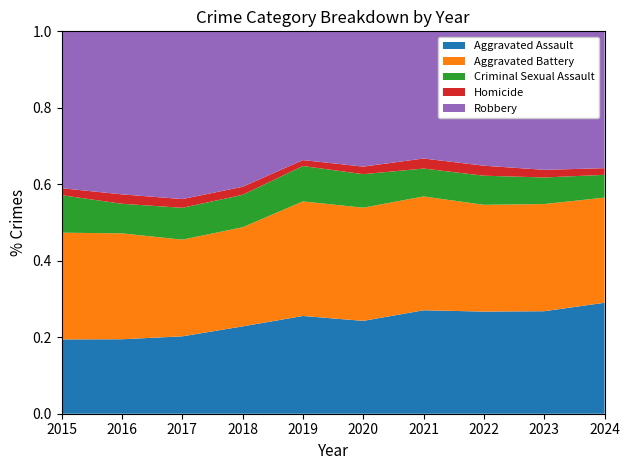

Reading right to left, extract all data points from this chart.

Aggravated Assault: 1665	1516	1369	1335	1230	1220	1225	1176	1100	852
Aggravated Battery: 1577	1585	1431	1469	1499	1430	1390	1469	1564	1223
Criminal Sexual Assault: 342	393	390	360	444	442	455	484	437	430
Homicide: 100	113	134	130	100	74	113	133	139	80
Robbery: 2053	2048	1801	1641	1792	1607	2180	2549	2408	1798